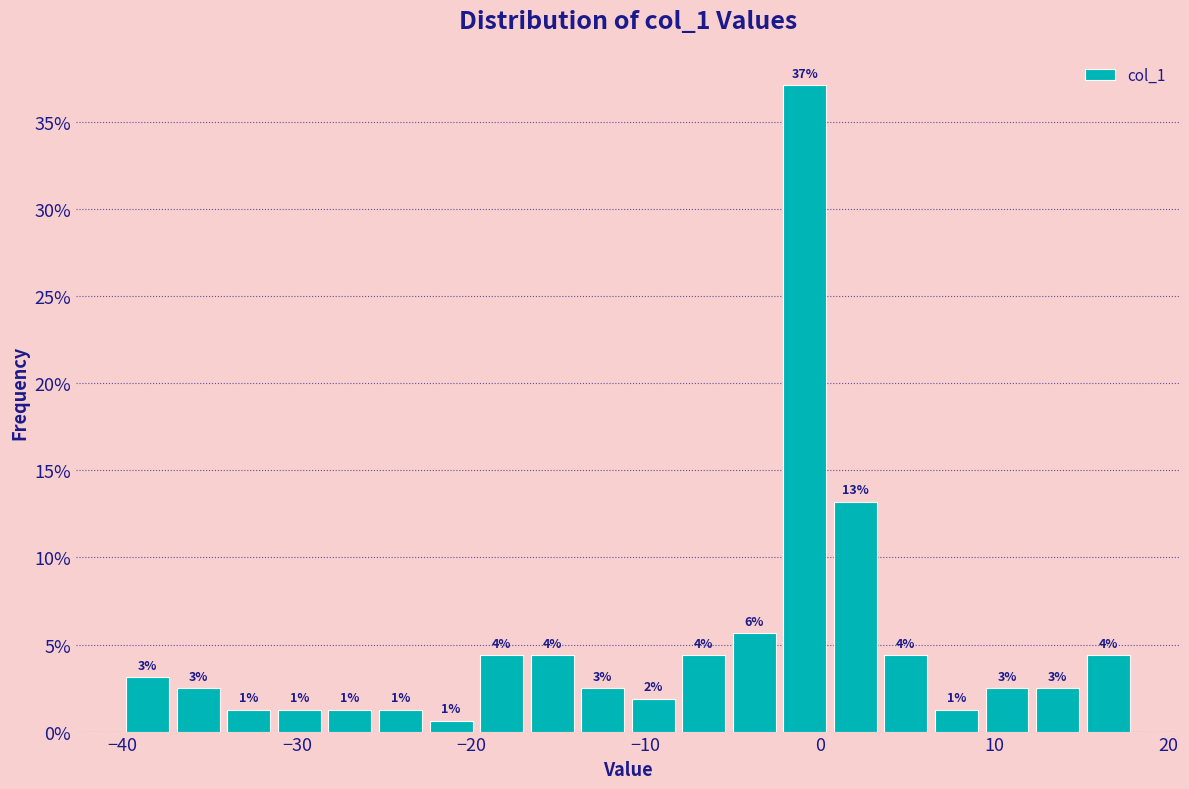

Around what value on the x-axis is the tallest bar? Give the approximate position of its centre, as read against the axis.

-1